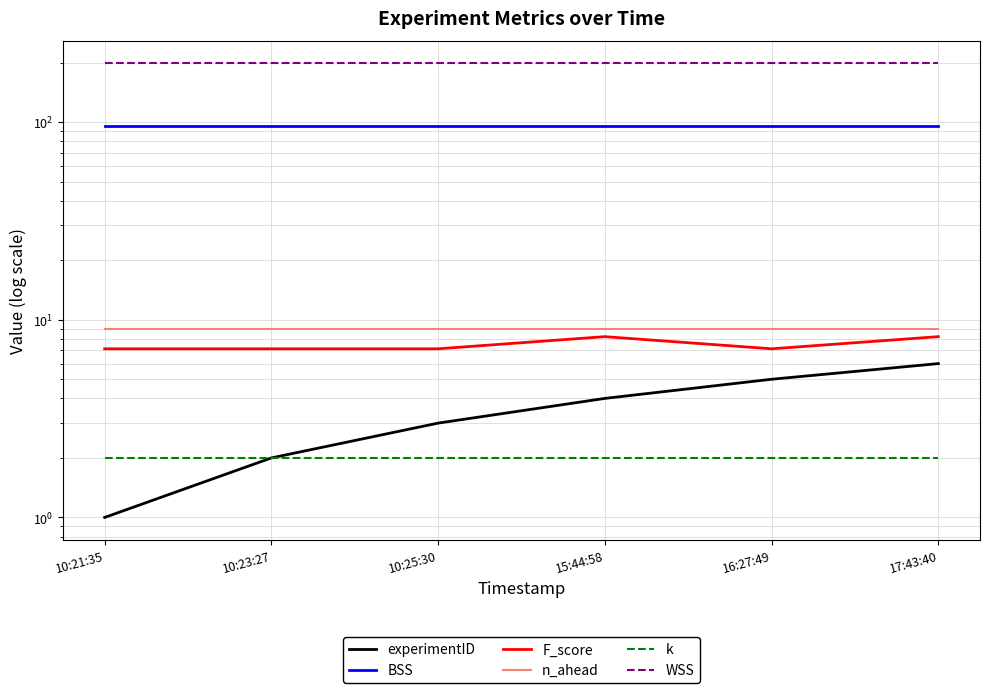

Which series has the largest total across all categories?

WSS